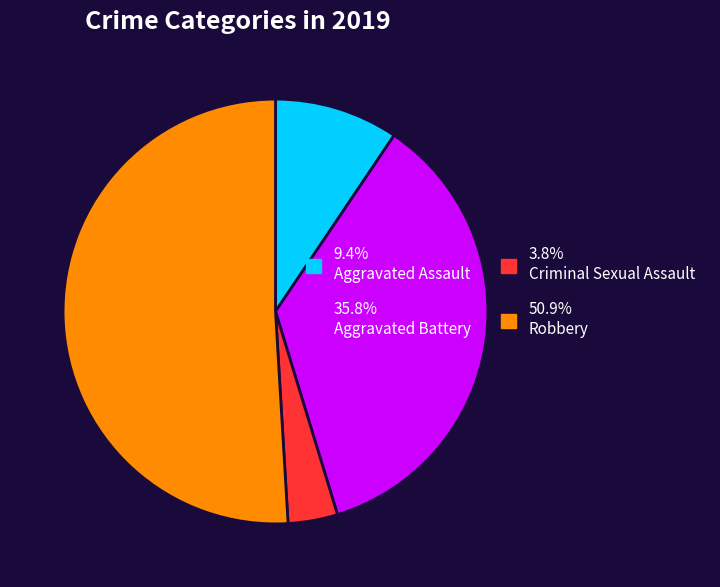

Does 50.9% Robbery account for over 50% of the chart?

Yes